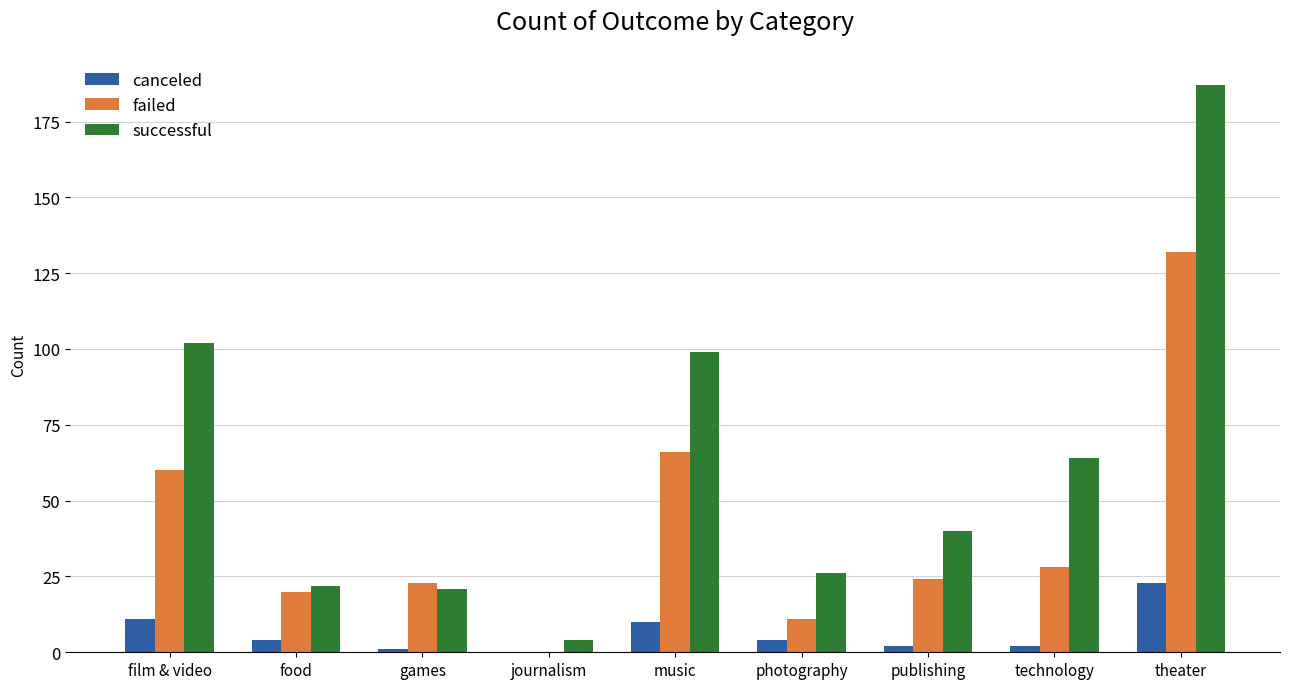

Which category has the highest value across all series?

theater